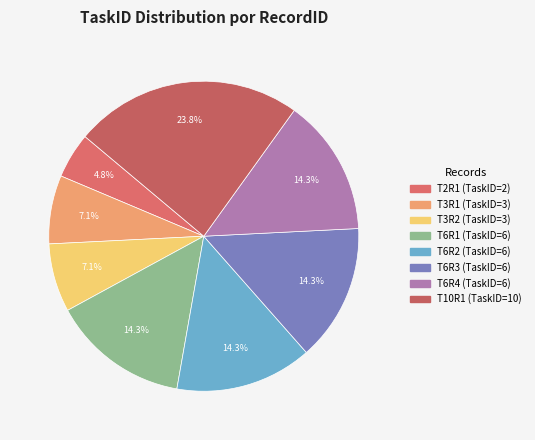

To the nearest percent, what percentage of the pie is T3R2?

7%